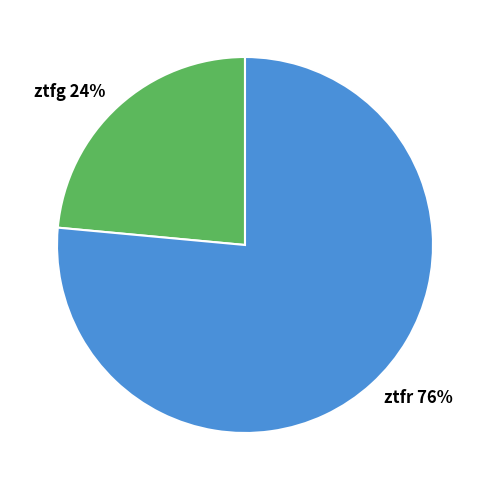

To the nearest percent, what percentage of the pie is ztfr?

76%